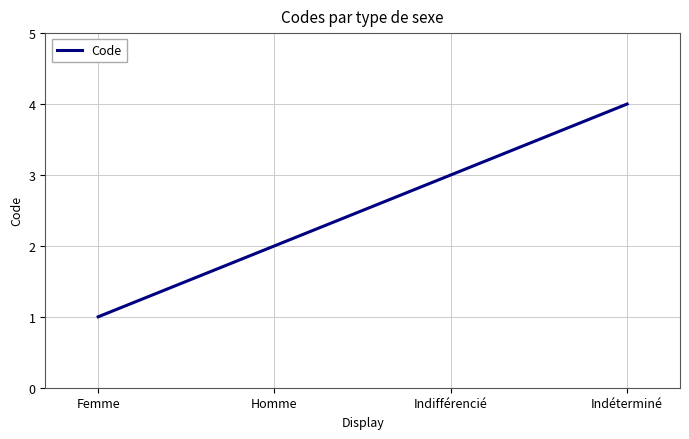

What position from the left is Homme?

2